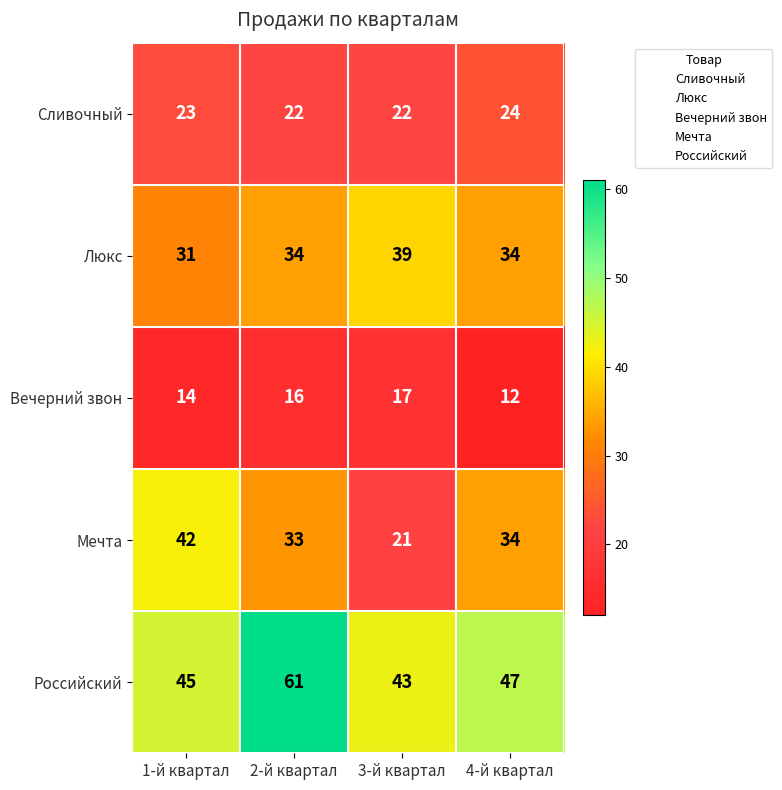

What is the approximate value of Вечерний звон at 2-й квартал?

16